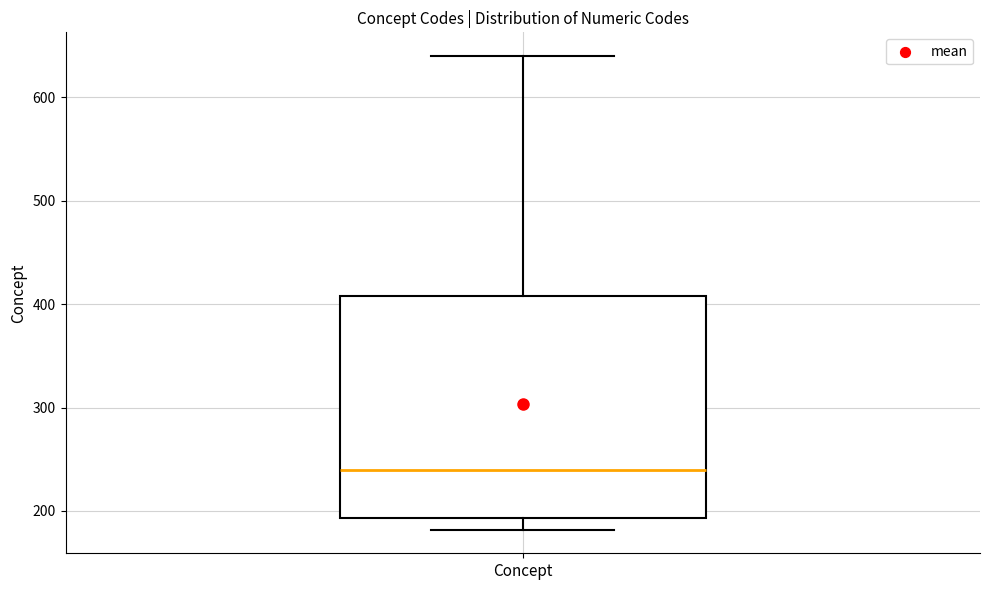

Where does the median line of the box for Concept sit on the y-axis? The values are not printed on the chart, so give them approximately, as read against the axis.

240